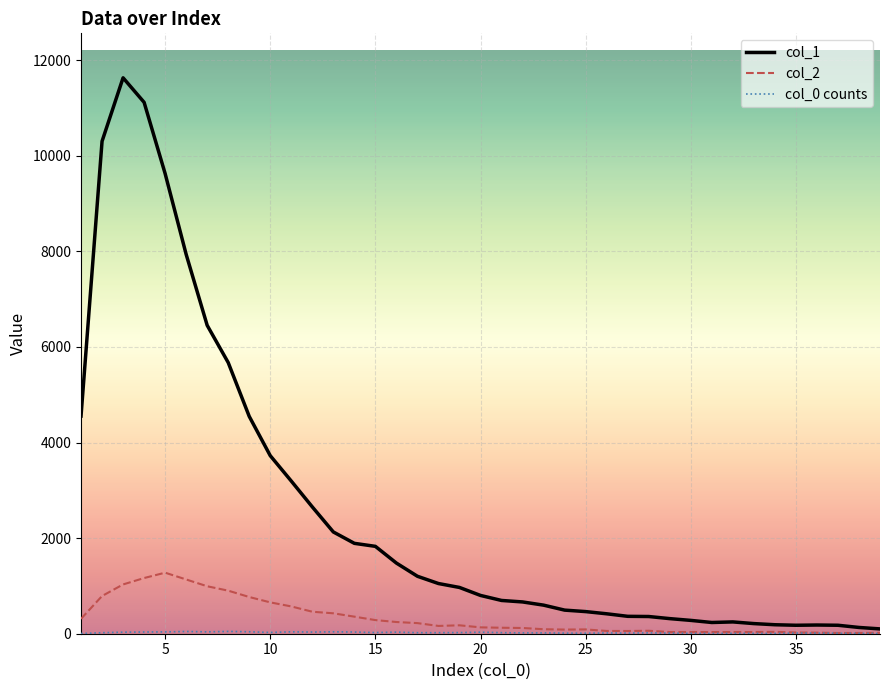

Which series has the largest range (max minus min)?

col_1